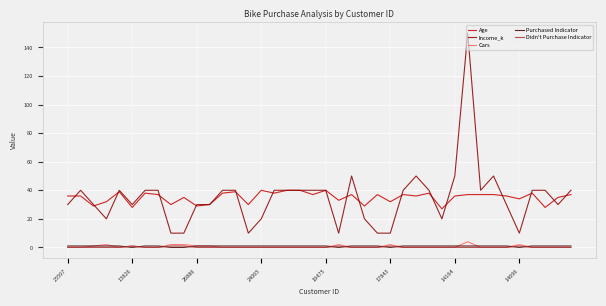

Which series has the widest spread of values?

Income_k